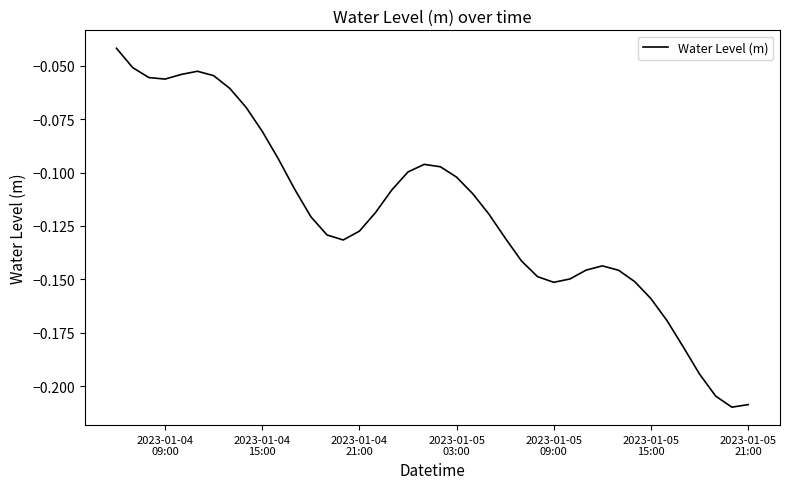

Reading left to right, what are all the values shown in this chart?

-0.0	-0.1	-0.1	-0.1	-0.1	-0.1	-0.1	-0.1	-0.1	-0.1	-0.1	-0.1	-0.1	-0.1	-0.1	-0.1	-0.1	-0.1	-0.1	-0.1	-0.1	-0.1	-0.1	-0.1	-0.1	-0.1	-0.1	-0.2	-0.1	-0.1	-0.1	-0.1	-0.2	-0.2	-0.2	-0.2	-0.2	-0.2	-0.2	-0.2